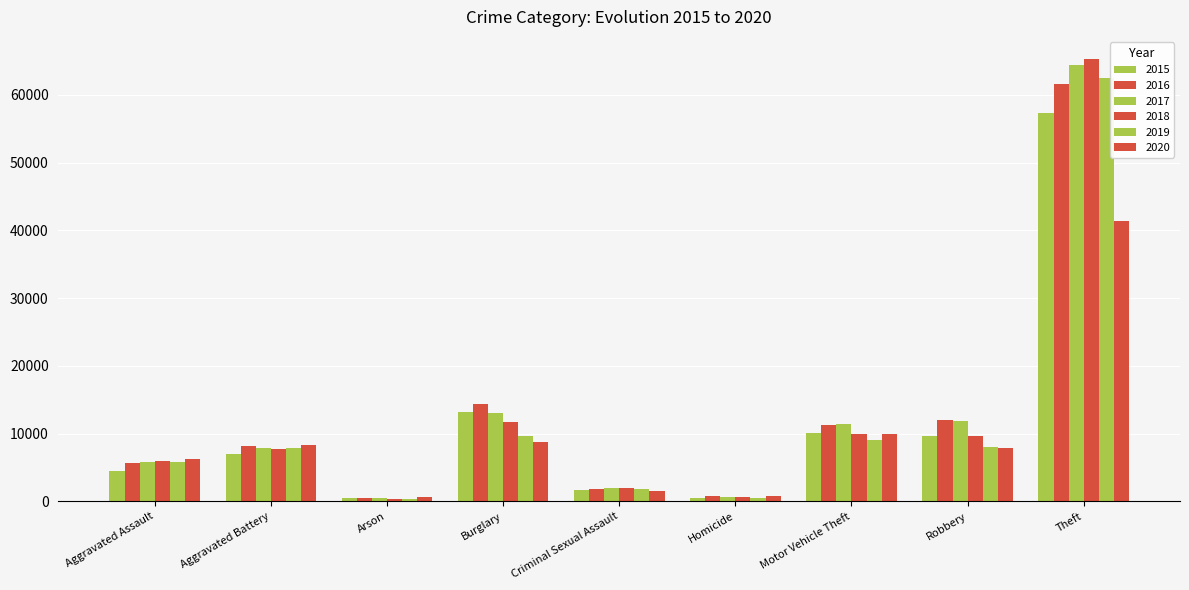

How many groups of bars are there?

9